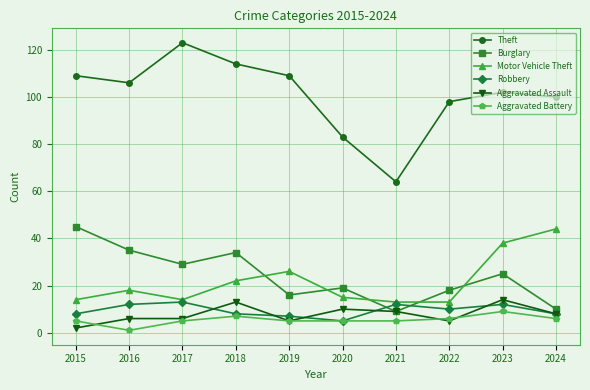

Reading left to right, list all the values displayed in this chart.

Theft: 2015=109	2016=106	2017=123	2018=114	2019=109	2020=83	2021=64	2022=98	2023=102	2024=100
Burglary: 2015=45	2016=35	2017=29	2018=34	2019=16	2020=19	2021=9	2022=18	2023=25	2024=10
Motor Vehicle Theft: 2015=14	2016=18	2017=14	2018=22	2019=26	2020=15	2021=13	2022=13	2023=38	2024=44
Robbery: 2015=8	2016=12	2017=13	2018=8	2019=7	2020=5	2021=12	2022=10	2023=12	2024=8
Aggravated Assault: 2015=2	2016=6	2017=6	2018=13	2019=5	2020=10	2021=9	2022=5	2023=14	2024=8
Aggravated Battery: 2015=5	2016=1	2017=5	2018=7	2019=5	2020=5	2021=5	2022=6	2023=9	2024=6